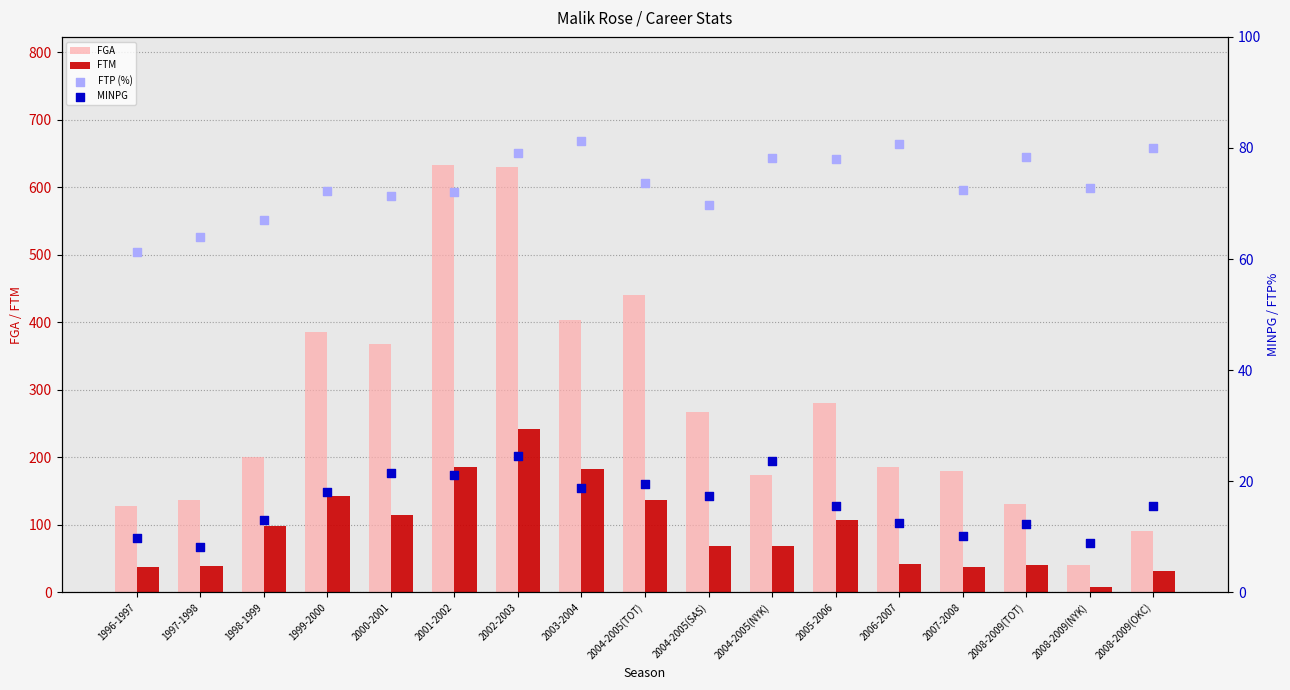

What are all the series names shown in the legend?

FGA, FTM, FTP (%), MINPG